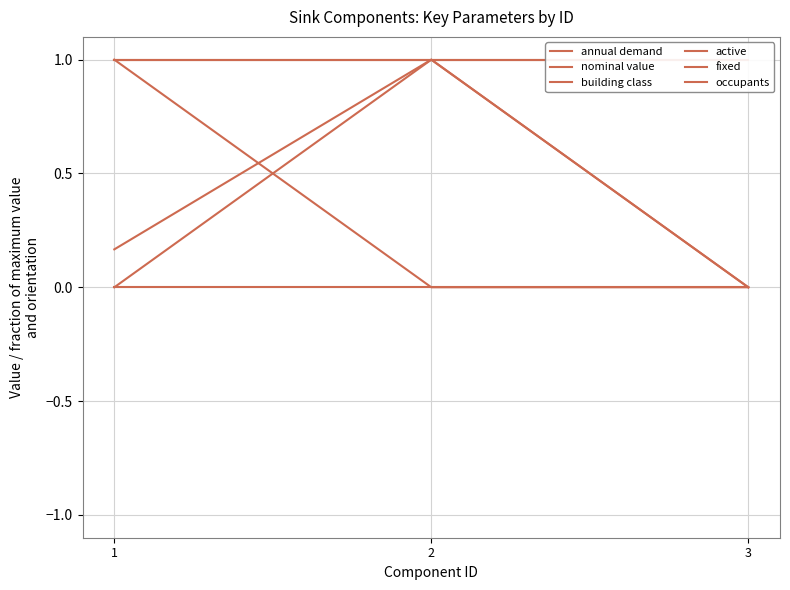

At how many categories does at least one series exceed 0?

3